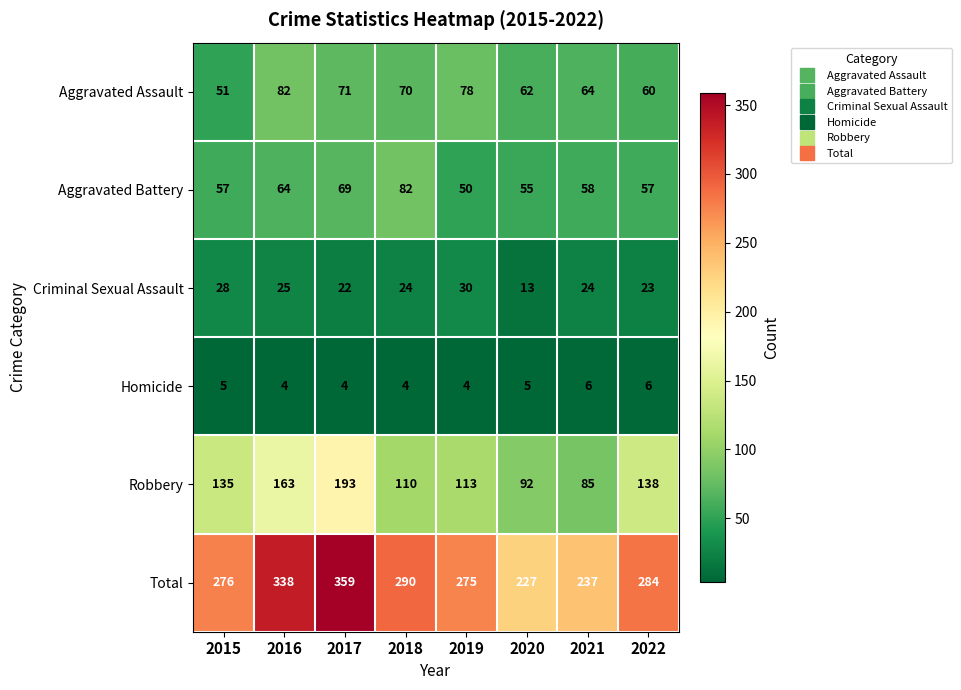

How many data points does each series have?

8